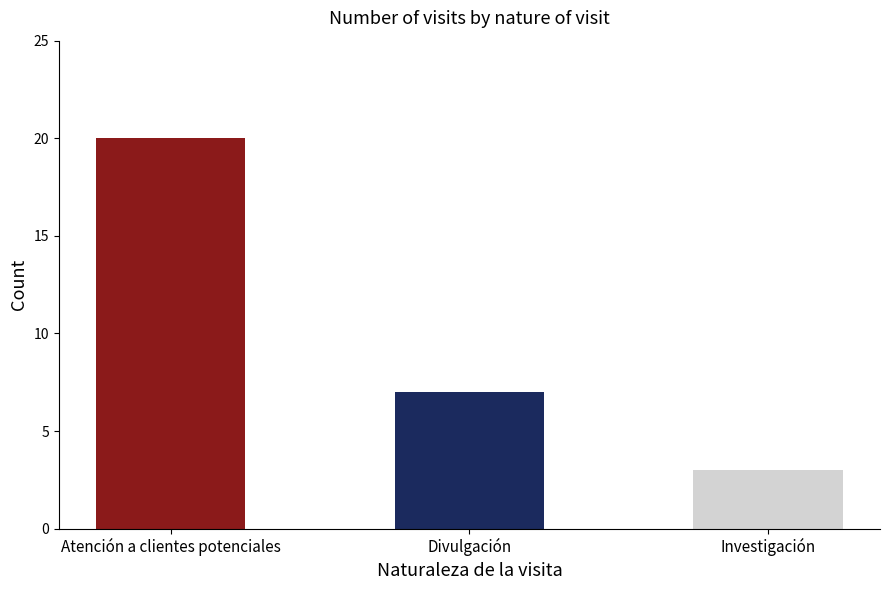

Reading left to right, transcribe all the data shown in this chart.

20	7	3